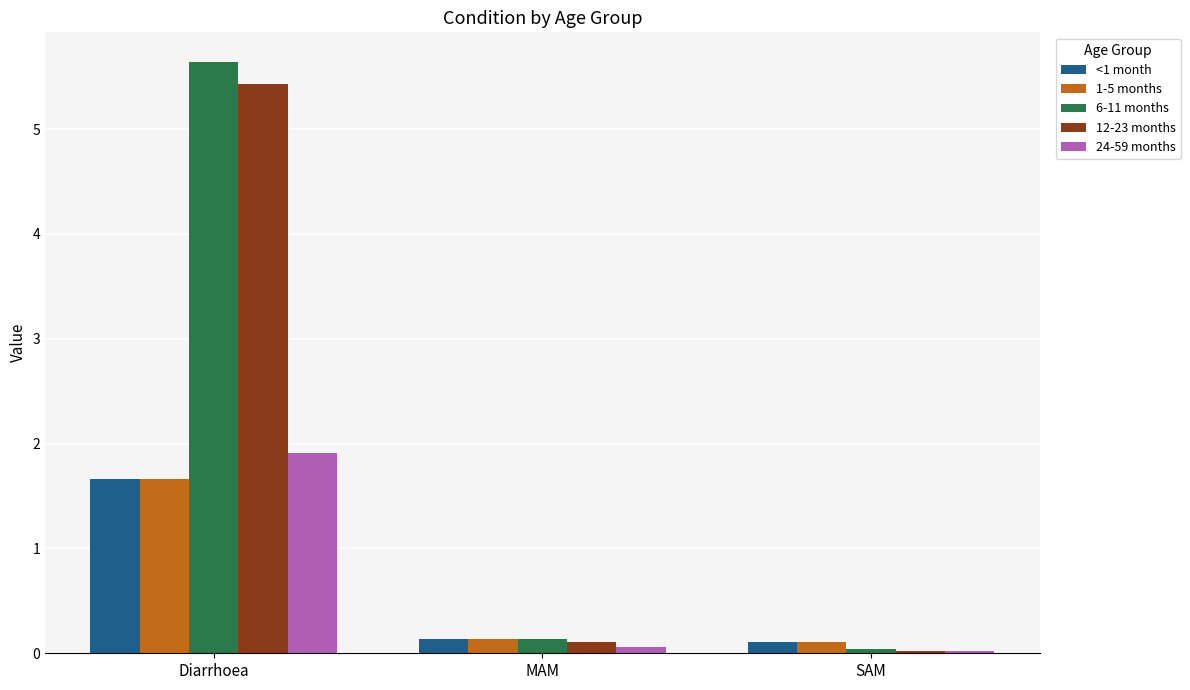

At which category is the sum across all series the highest?

Diarrhoea